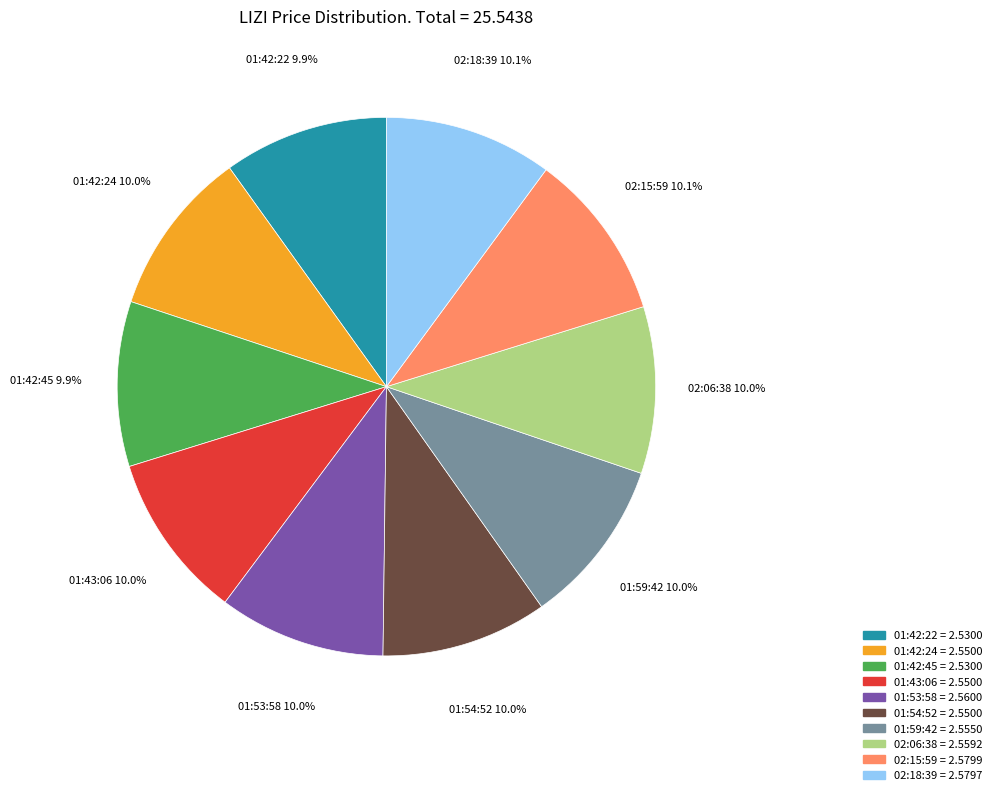

How many segments does this pie chart have?

10